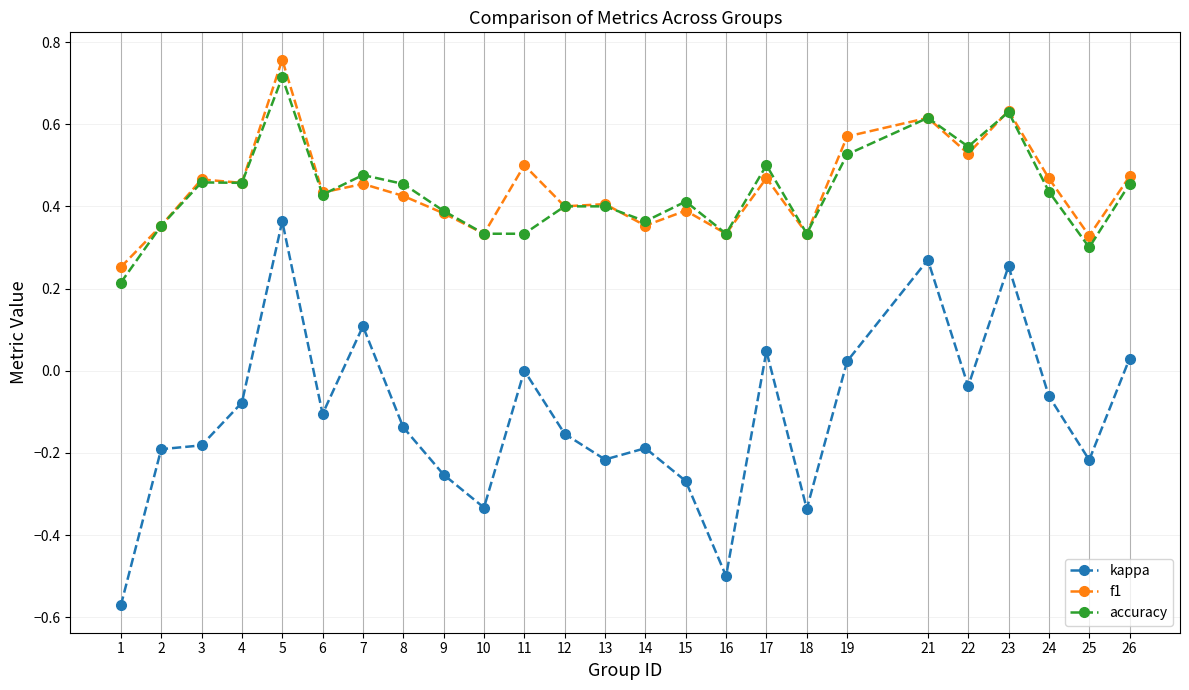

Rank the series by their maximum value, from lowest to highest.

kappa, accuracy, f1